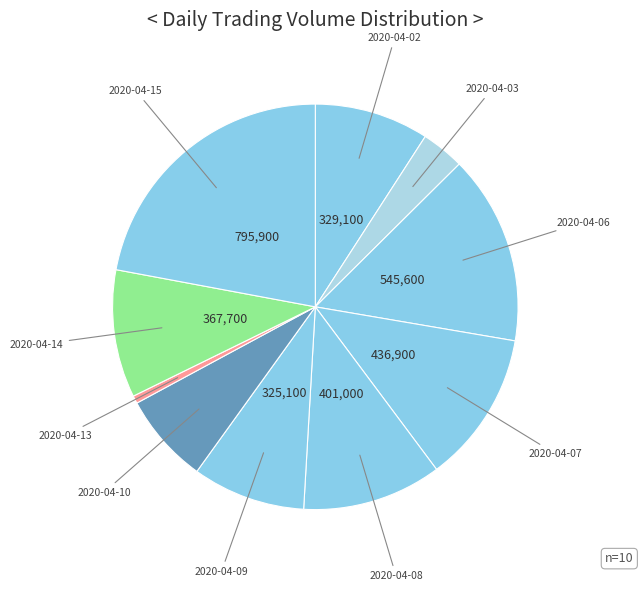

How many slices are in this pie chart?

10